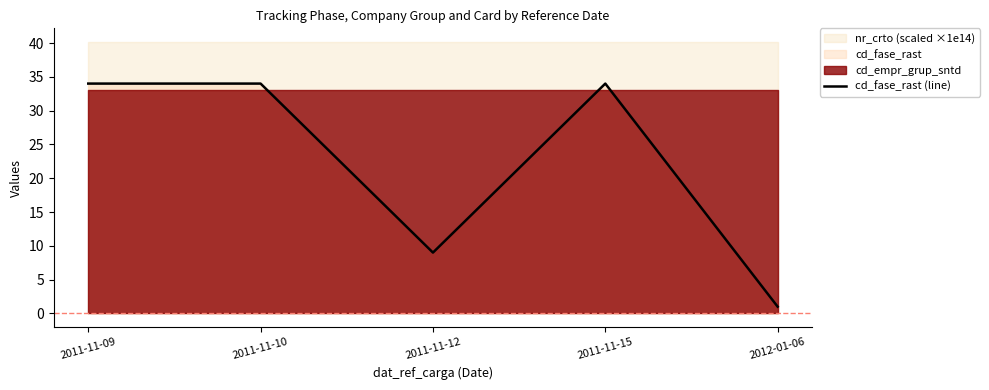

How many interior local valleys (lower than both neighbors) does the data have?

1